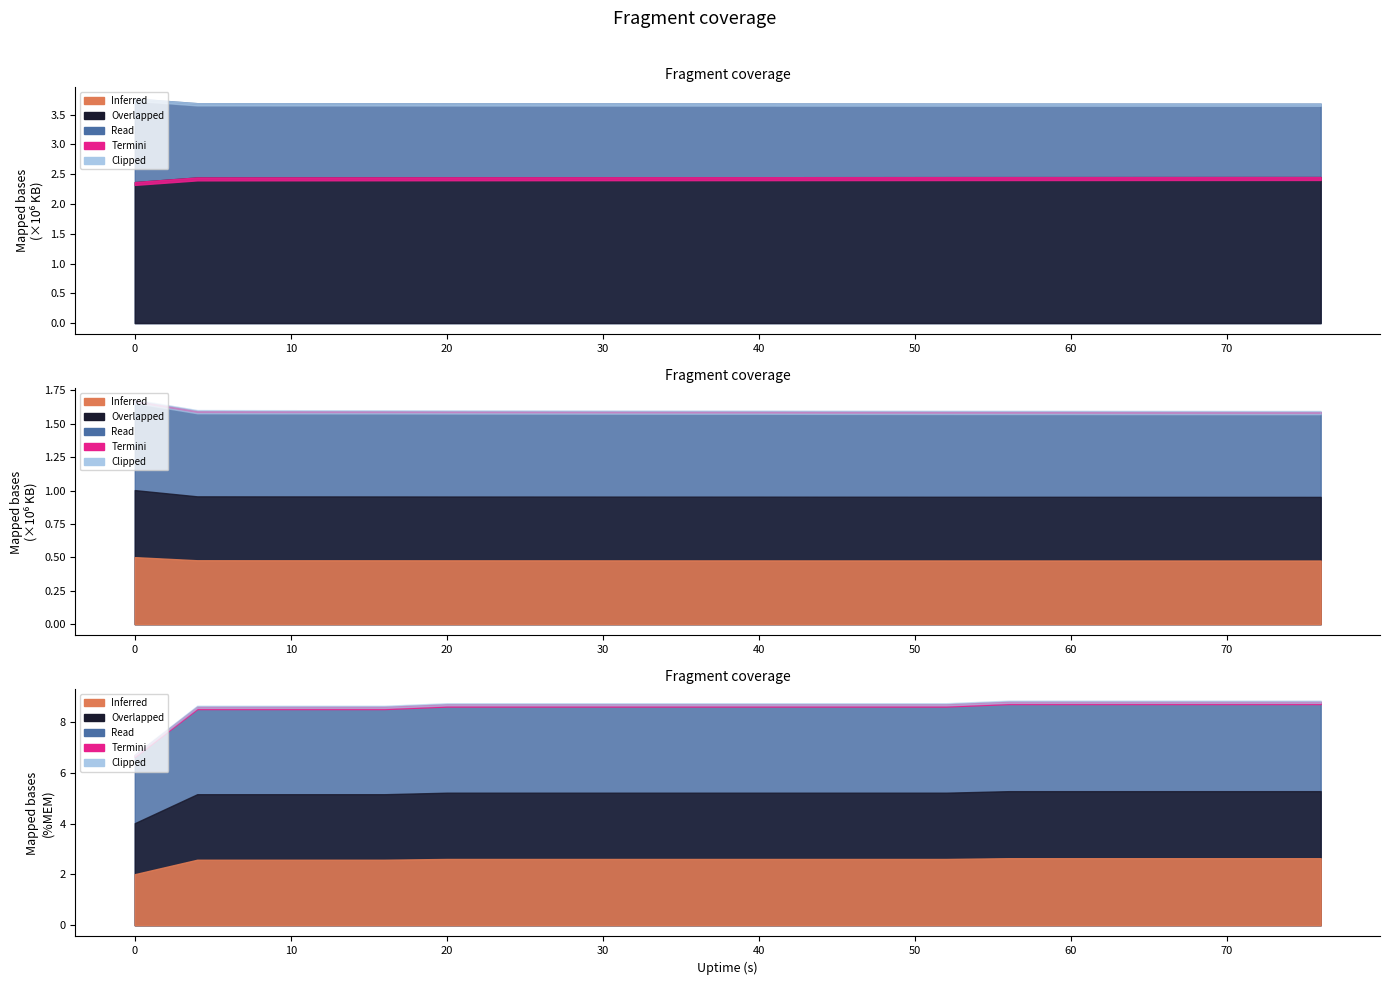

The value of Uptime at 24 is 39.2. True or false?

False